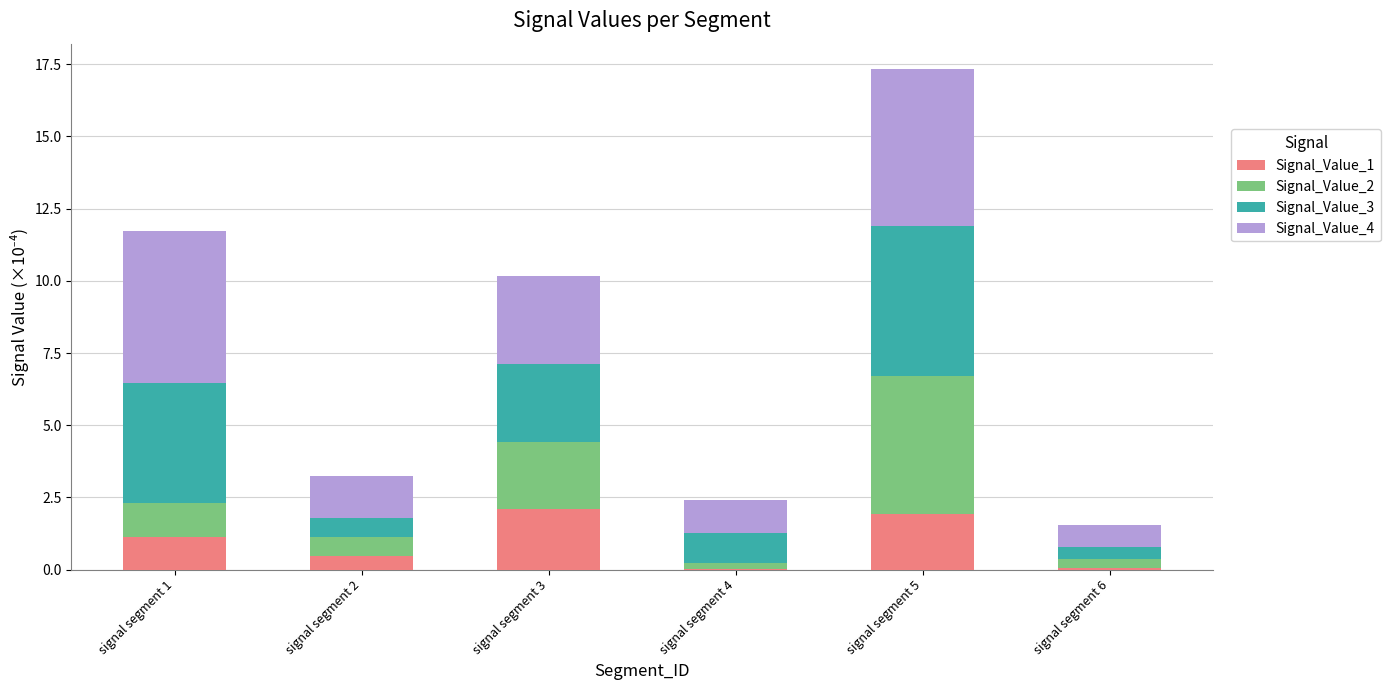

How many categories are shown in the chart?

6